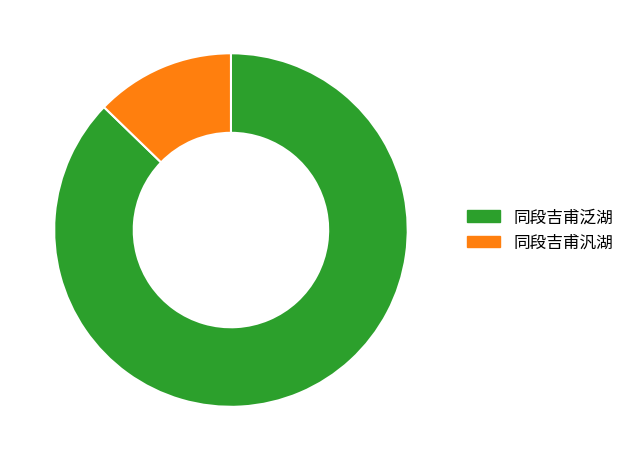

How many segments does this pie chart have?

2